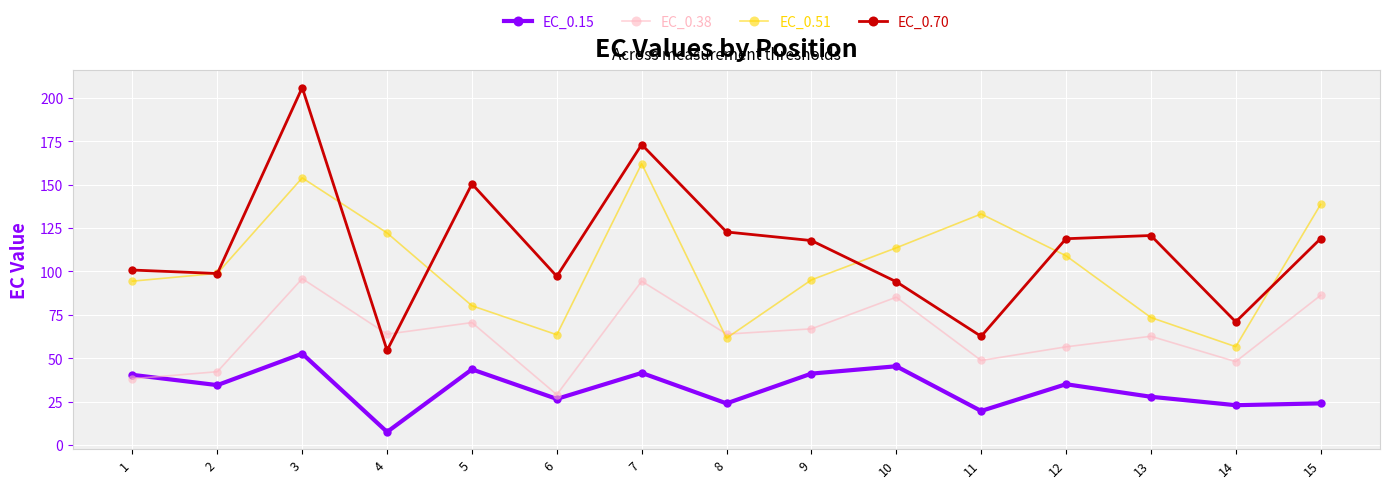

How many data points in EC_0.70 are less than 117?

7